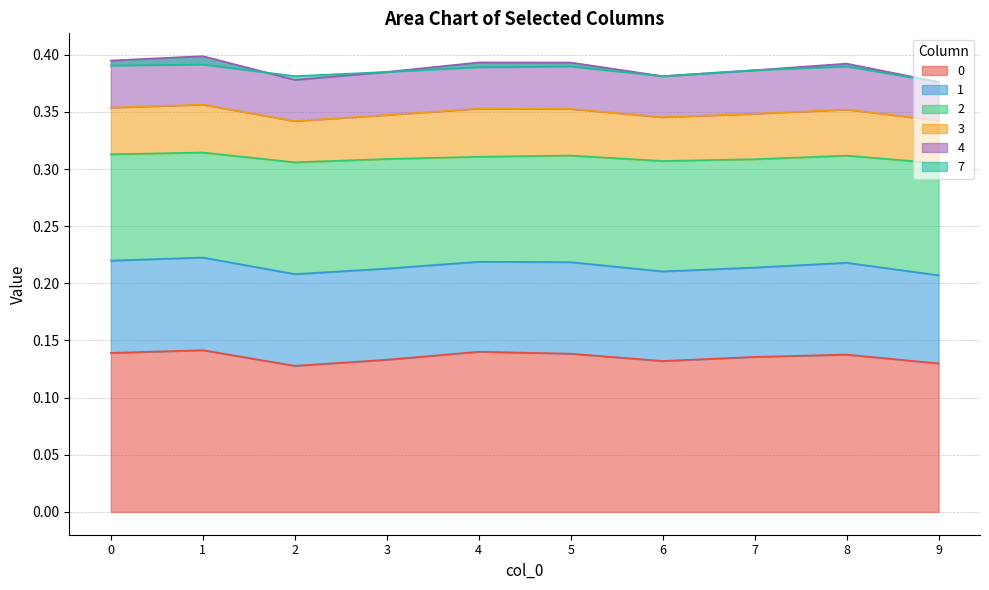

Count the number of categories in the chart.

10